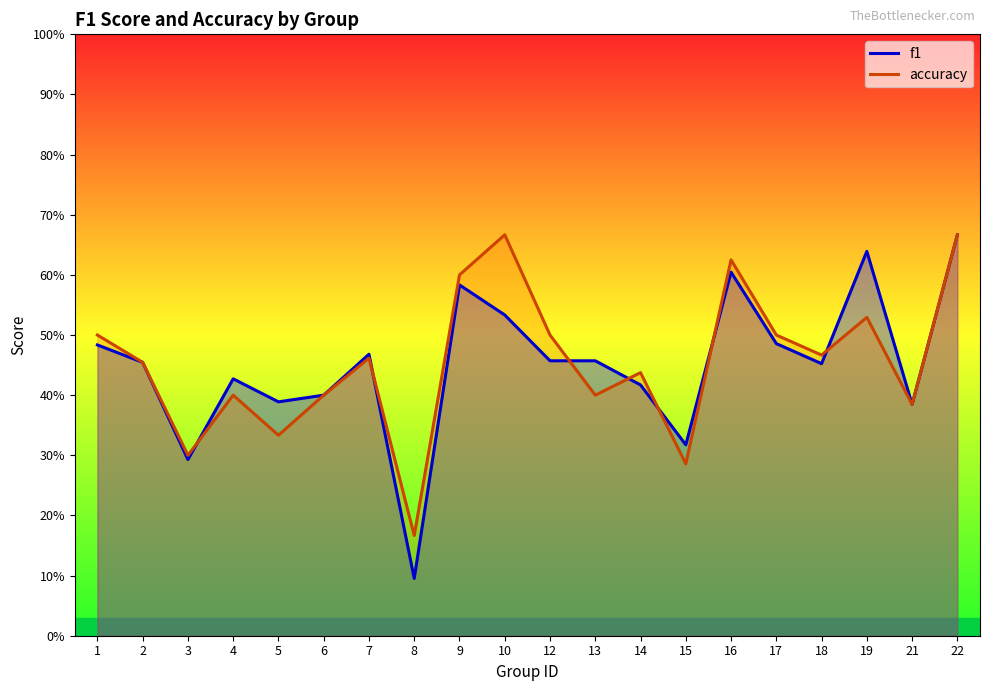

The value of f1 at 21 is 0.2. True or false?

False